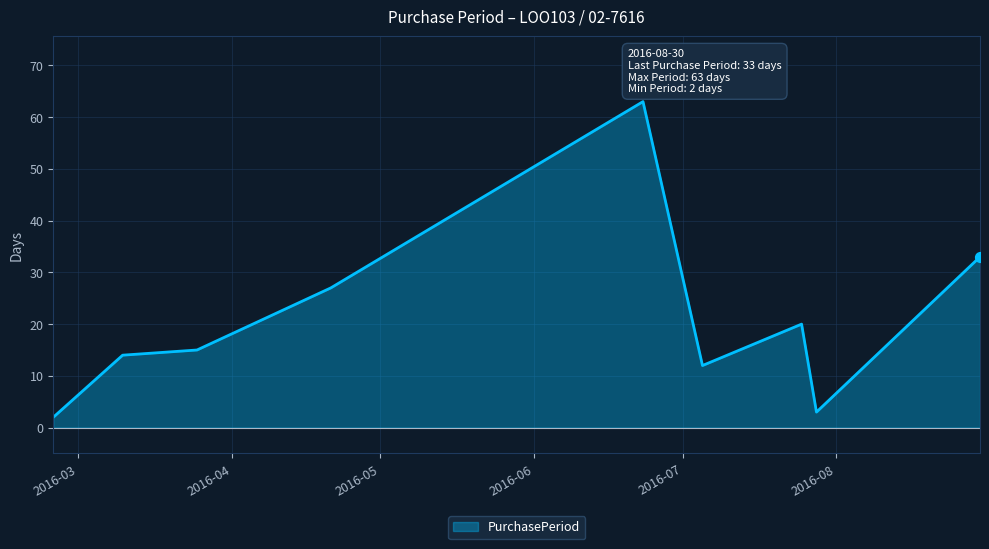

What is the difference between the maximum and minimum values?

61